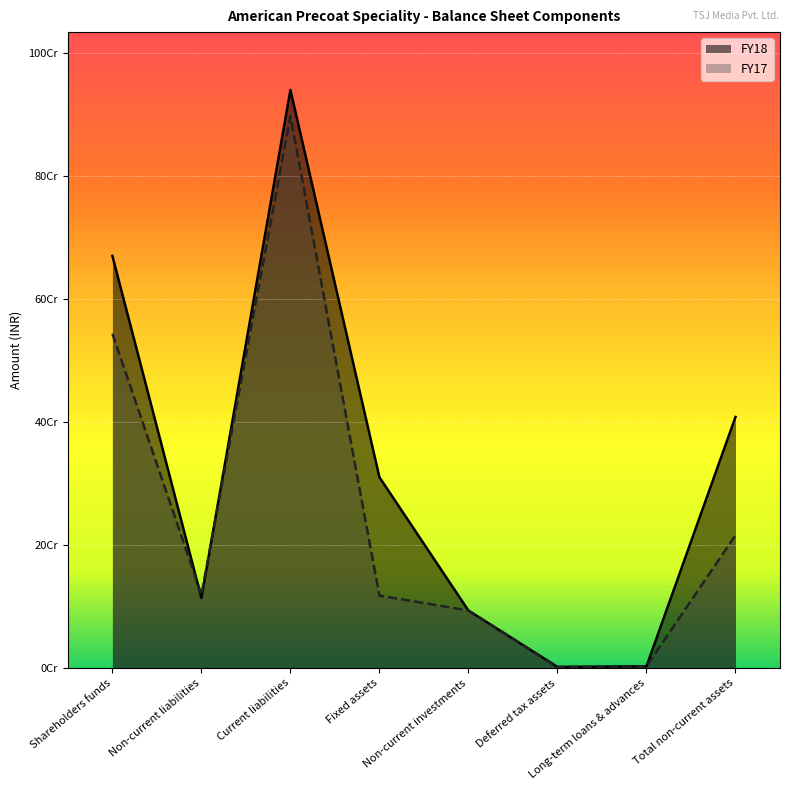

What value does the FY17 series have at Non-current investments, to the nearest 100?

93559500